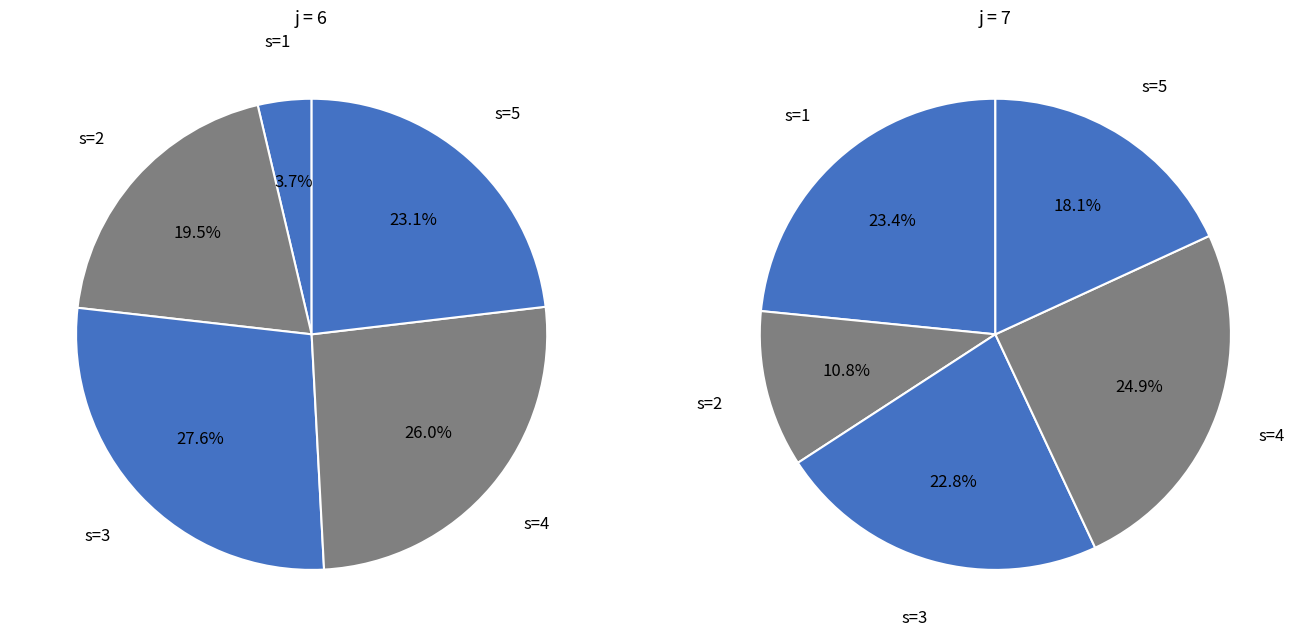

To the nearest percent, what is the difference between the s=1 and s=5 slice percentages?

5%